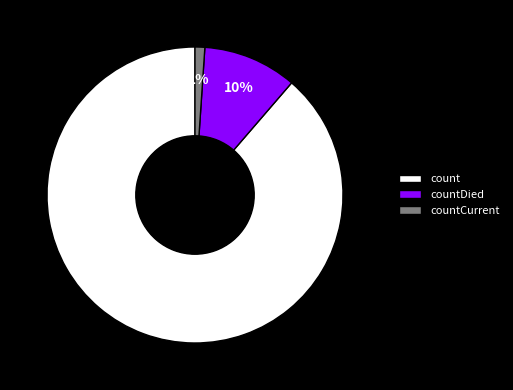

Which has a higher value, countCurrent or count?

count